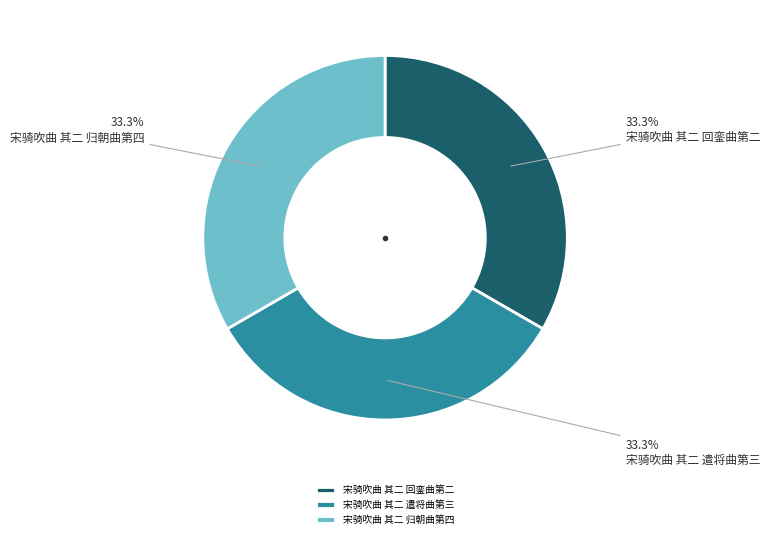

How many slices are in this pie chart?

3